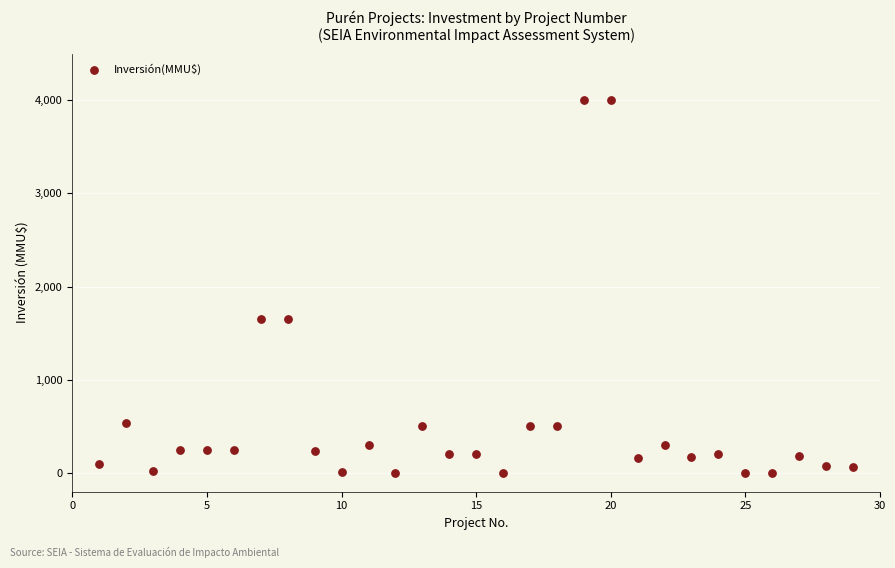

What is the range of Y values (max minus min)?

4000